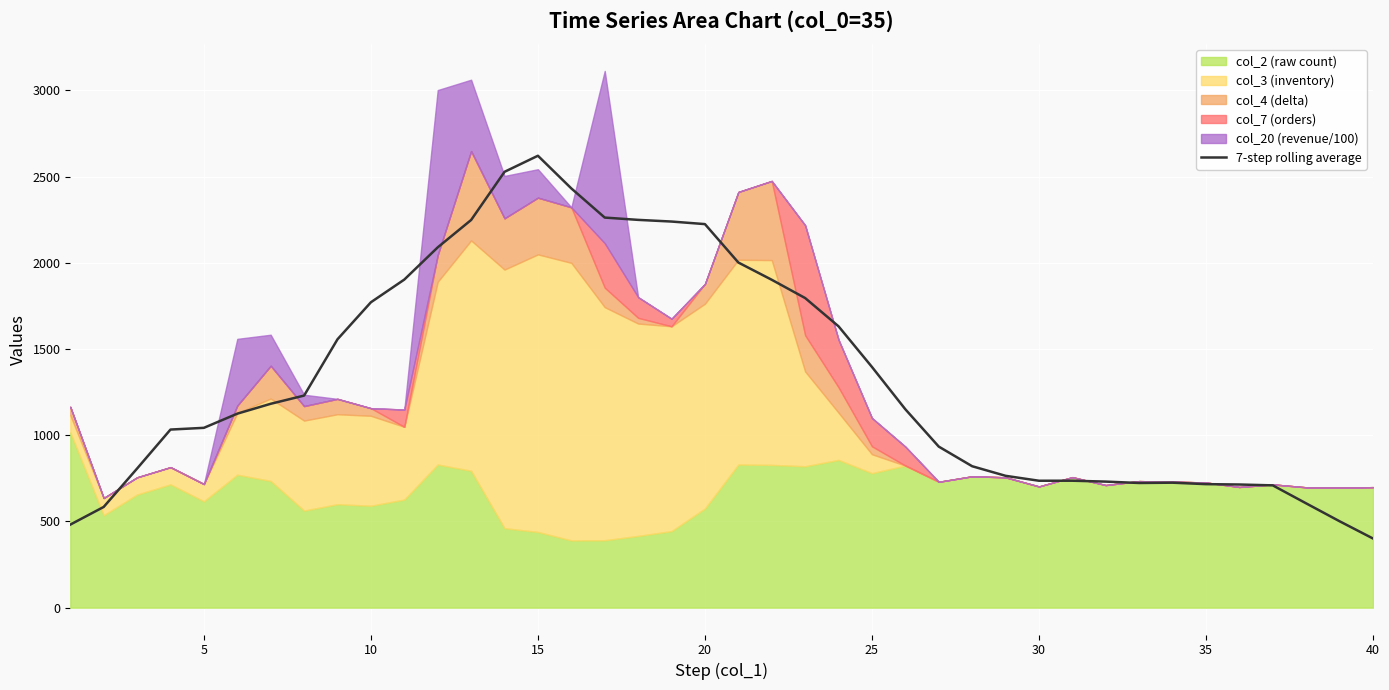

What is the minimum value for 7-step rolling average?

401.1